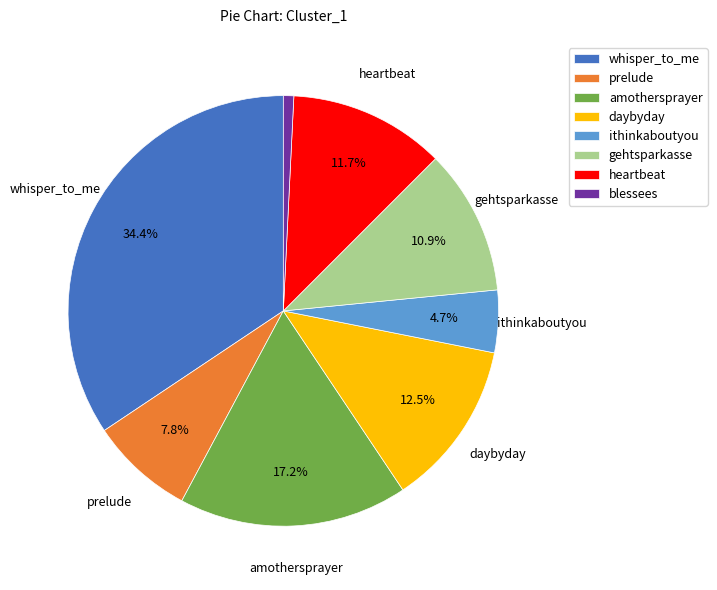

To the nearest percent, what is the combined percentage of whisper_to_me and blessees?

35%